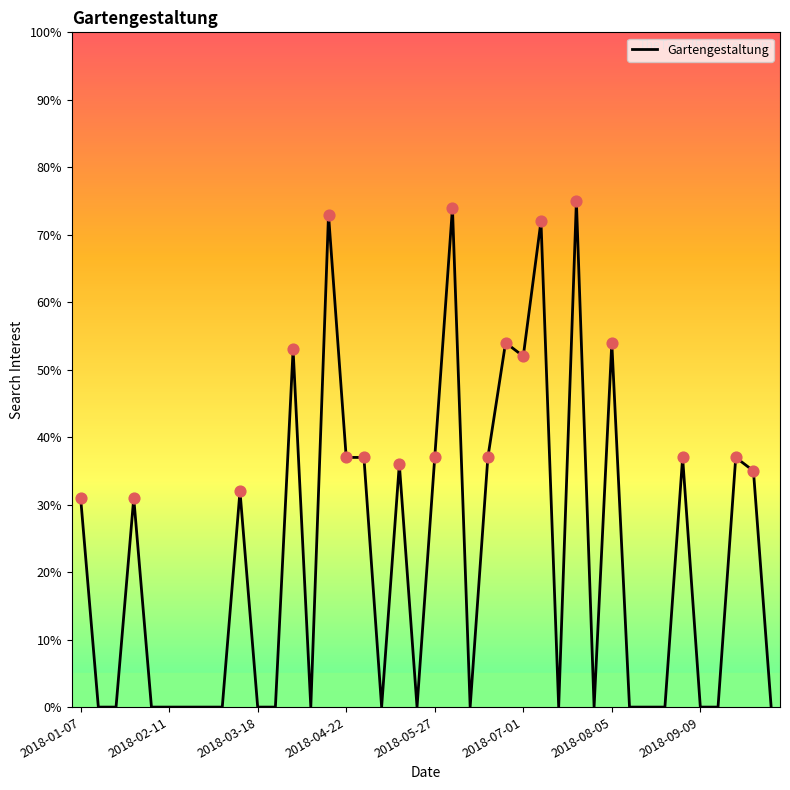

What is the greatest value displayed?

75